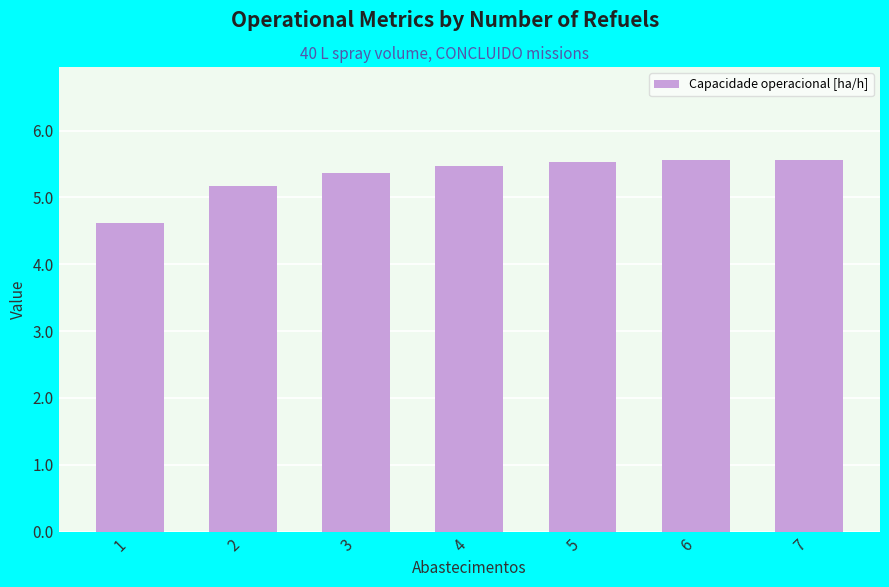

What is the greatest value displayed?

5.6